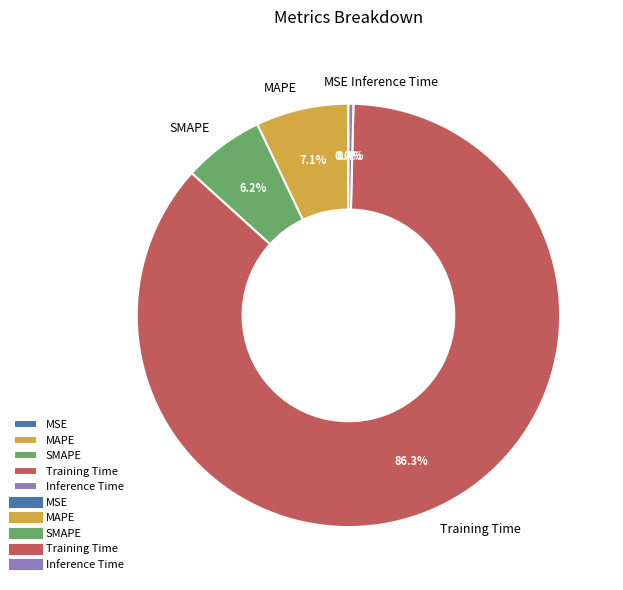

Which slice is the largest?

Training Time